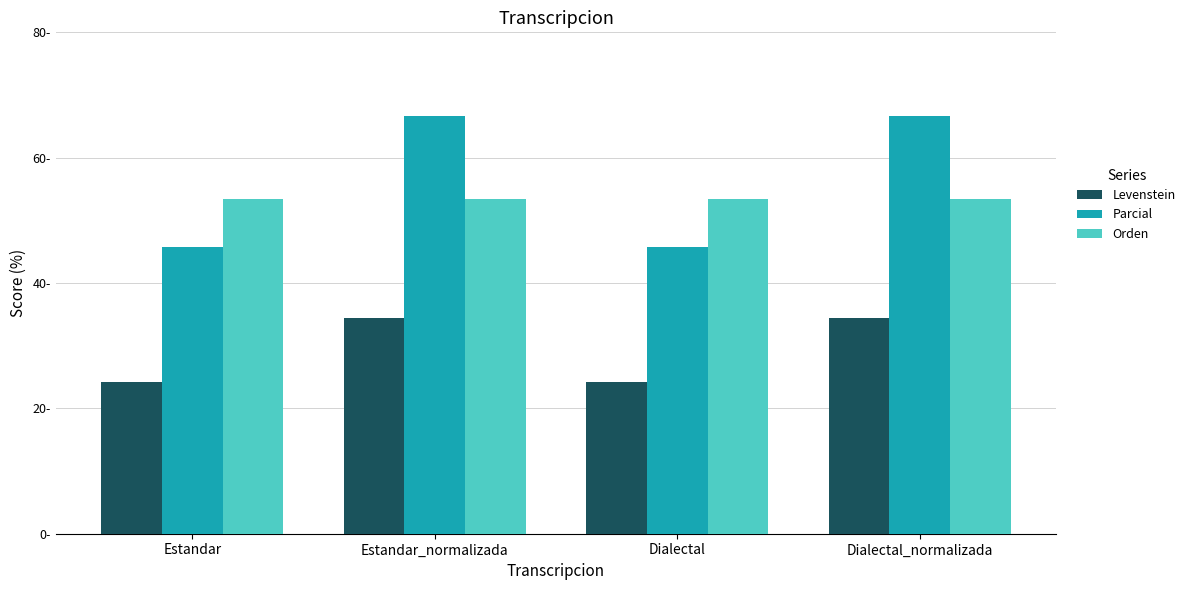

True or false: Orden has a value of 71.4 at Dialectal.

False